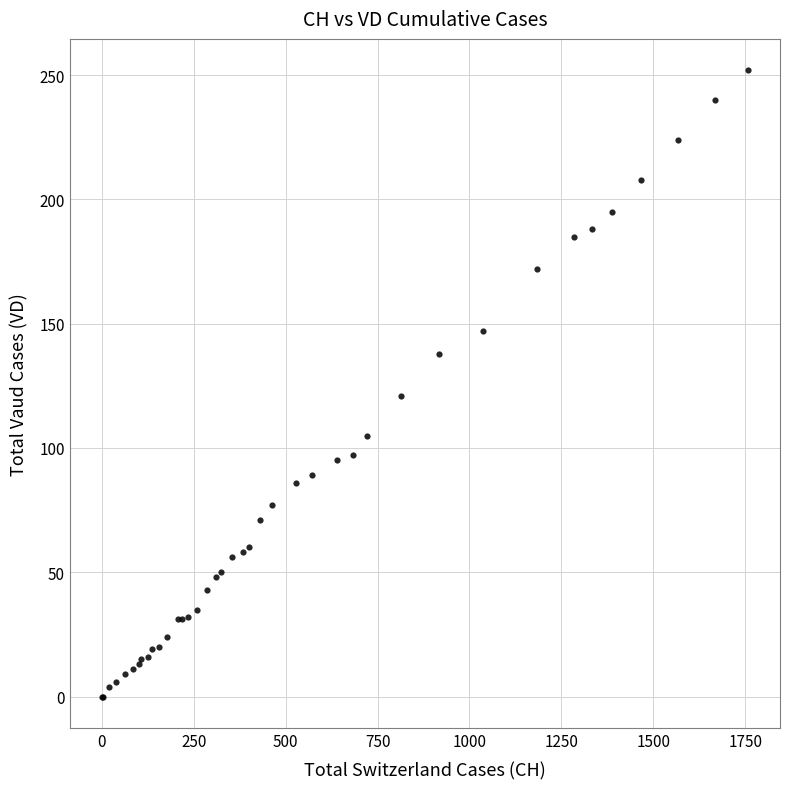

What Y value in the scatter plot is closest to 126?

121